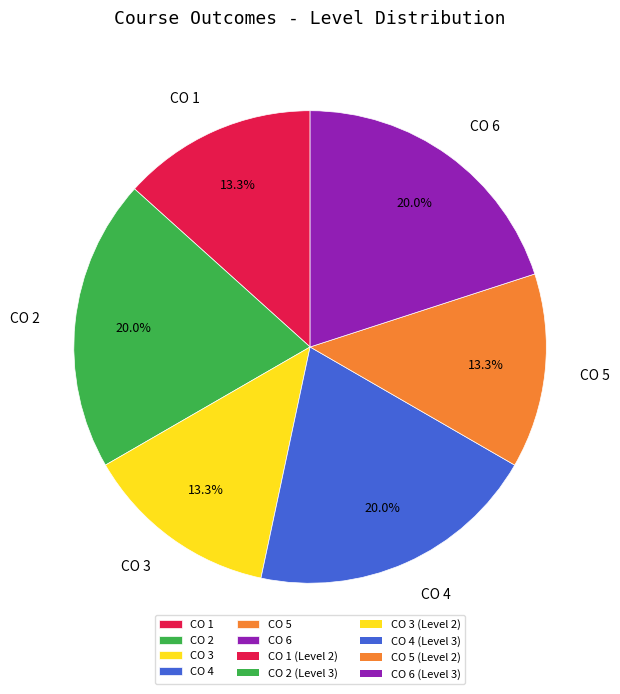

To the nearest percent, what percentage of the pie is CO 4?

20%